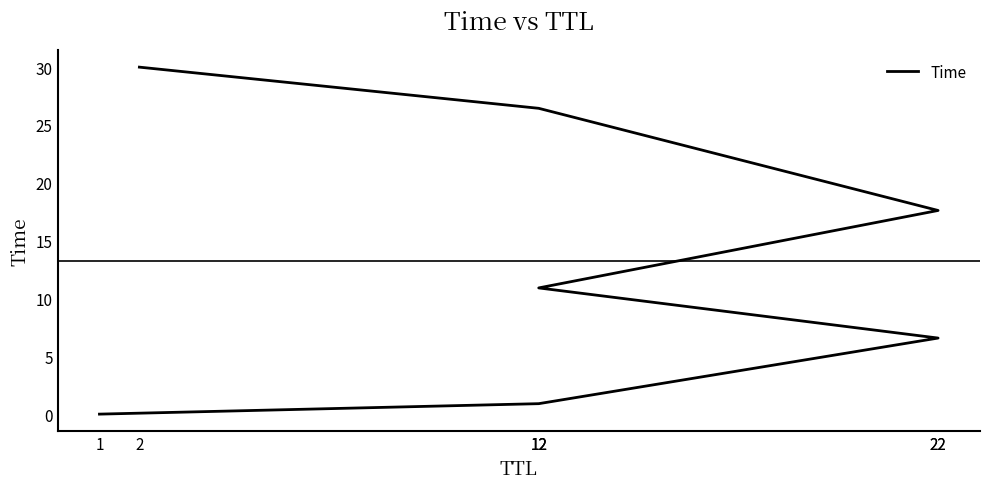

Rank the categories by value from lowest to highest.

1, 12, 22, 12, 22, 12, 2